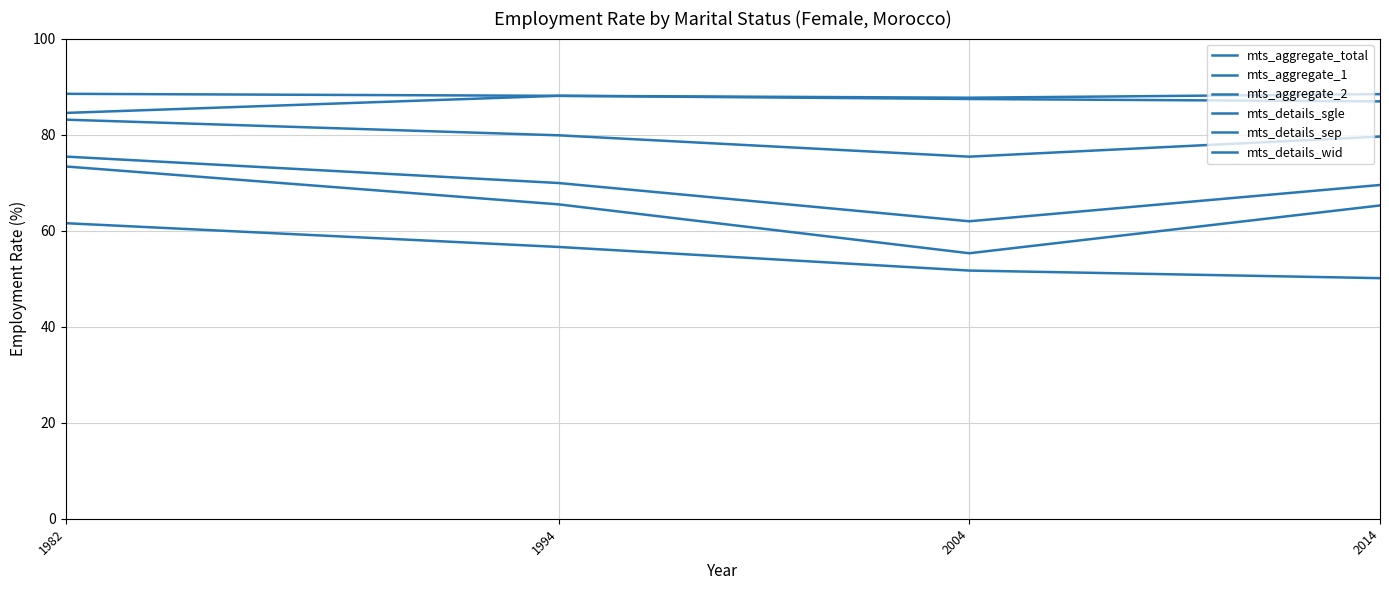

What is the difference between the highest and lowest values at 1982?

26.9